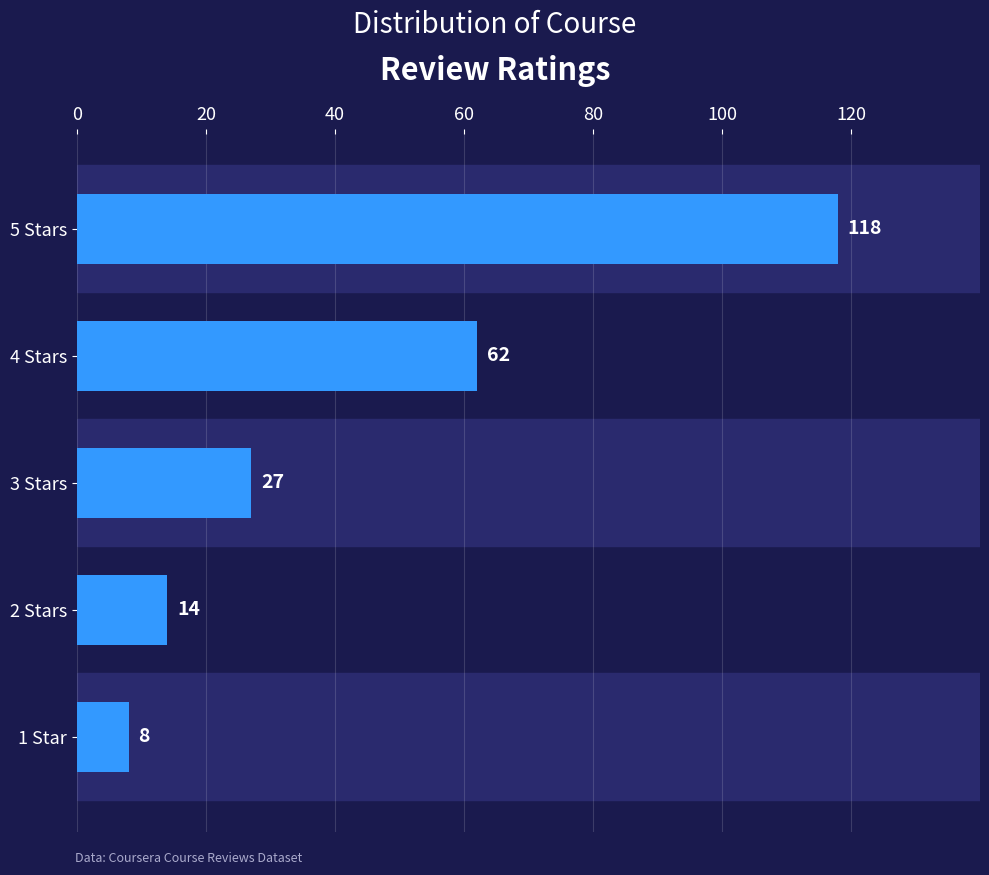

What is the label of the 3rd bar from the bottom?

3 Stars